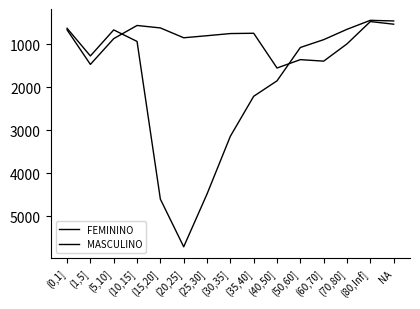

How many data points in MASCULINO are less than 803?

7